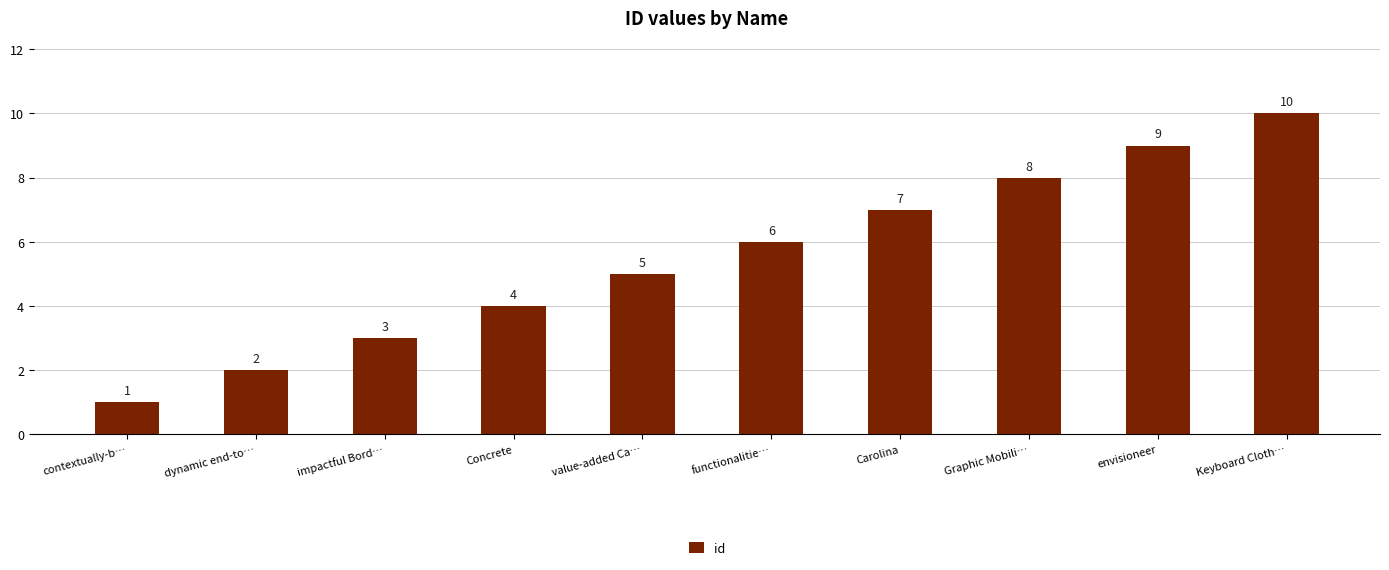

True or false: the data shows 8 at Graphic Mobili….

True